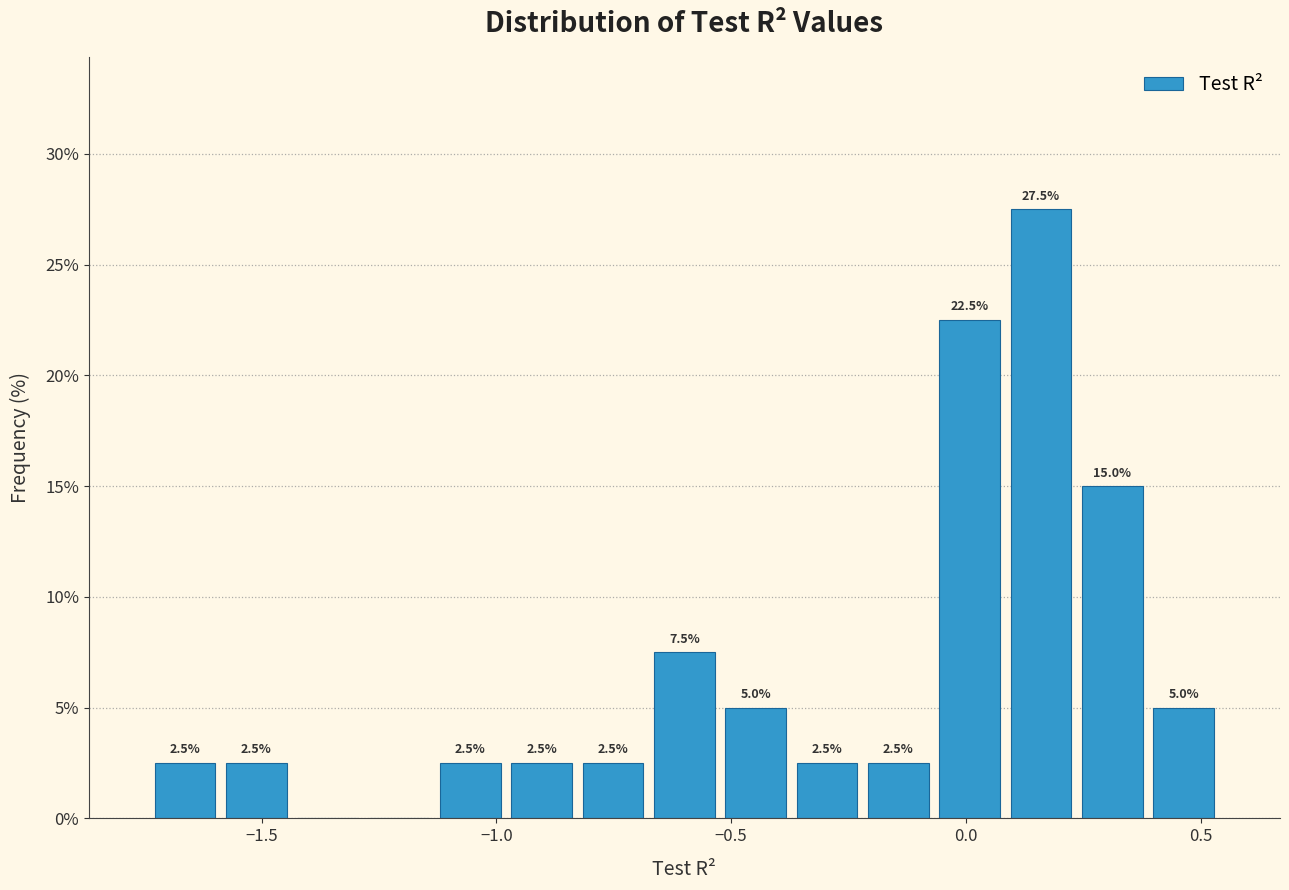

Read against the x-axis, roughly where is the centre of the tallest bar?

0.15